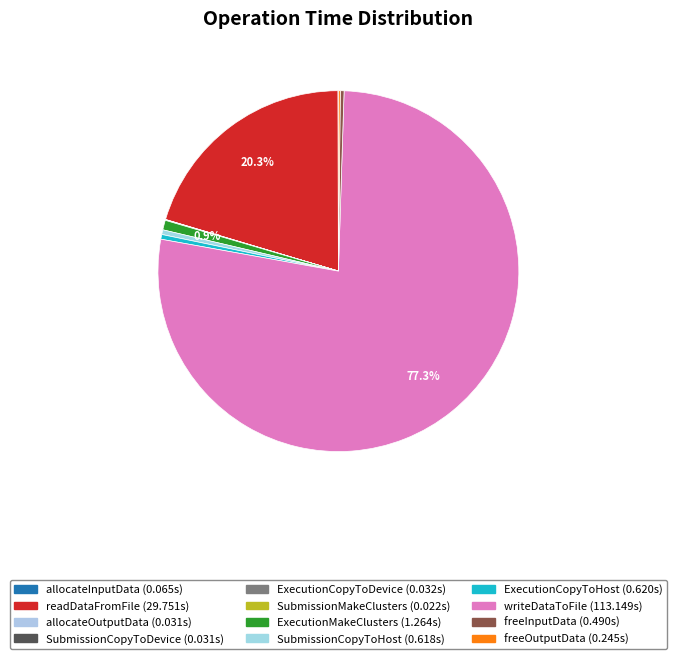

The ExecutionCopyToHost slice represents 10% of the pie. True or false?

False